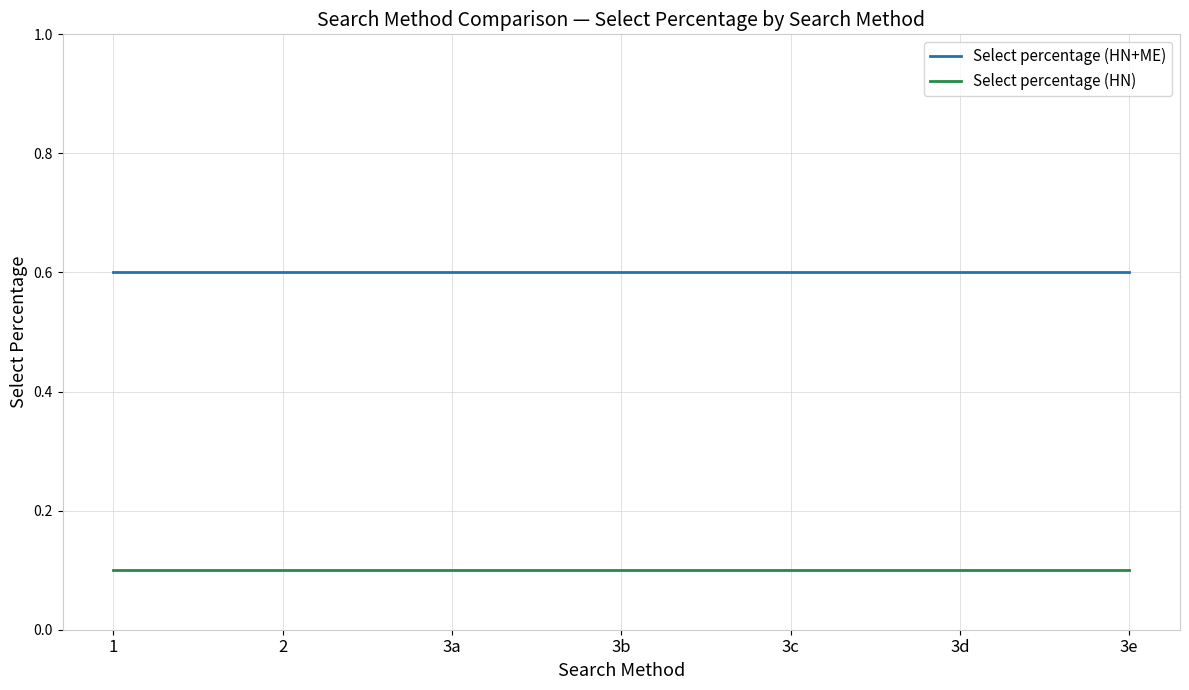

Reading left to right, what are all the values shown in this chart?

Select percentage (HN+ME): 1=0.6	2=0.6	3a=0.6	3b=0.6	3c=0.6	3d=0.6	3e=0.6
Select percentage (HN): 1=0.1	2=0.1	3a=0.1	3b=0.1	3c=0.1	3d=0.1	3e=0.1